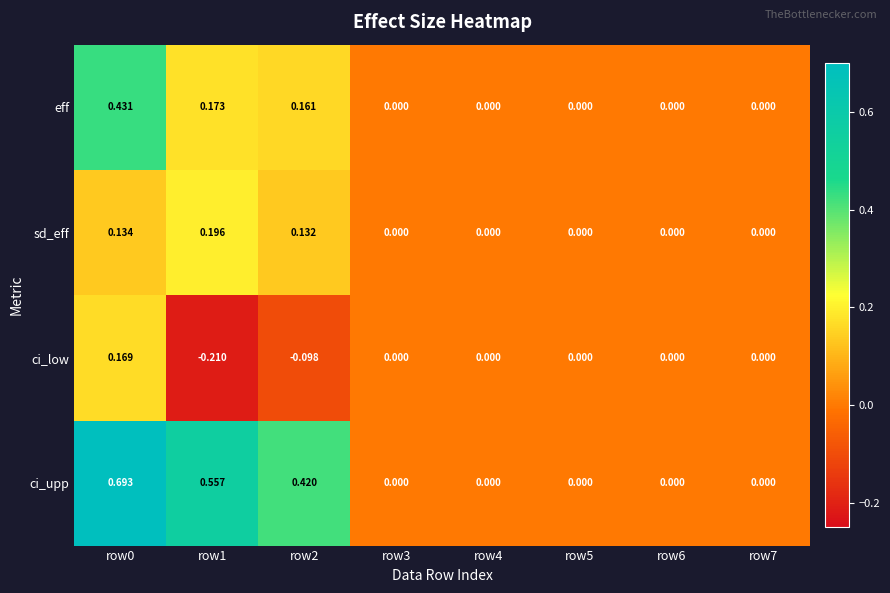

At row2, list the series in order from smallest to largest.

ci_low, sd_eff, eff, ci_upp